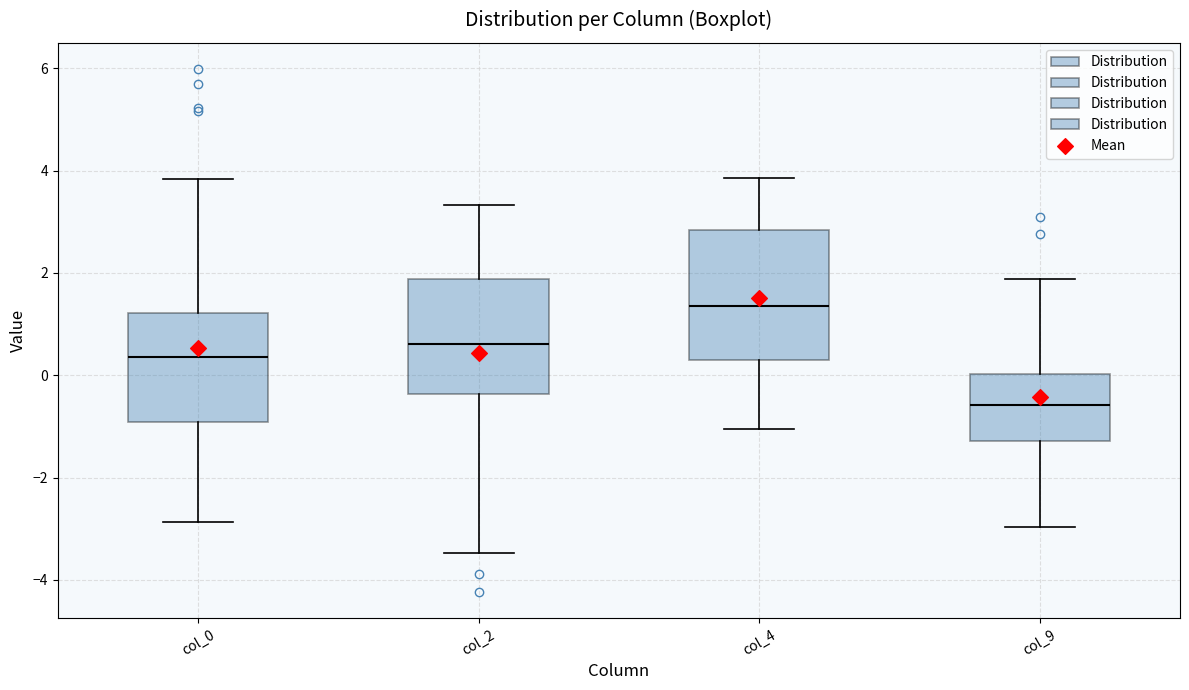

Where is the lower edge of the box for col_4 on the y-axis? The values are not printed on the chart, so give them approximately, as read against the axis.

0.2